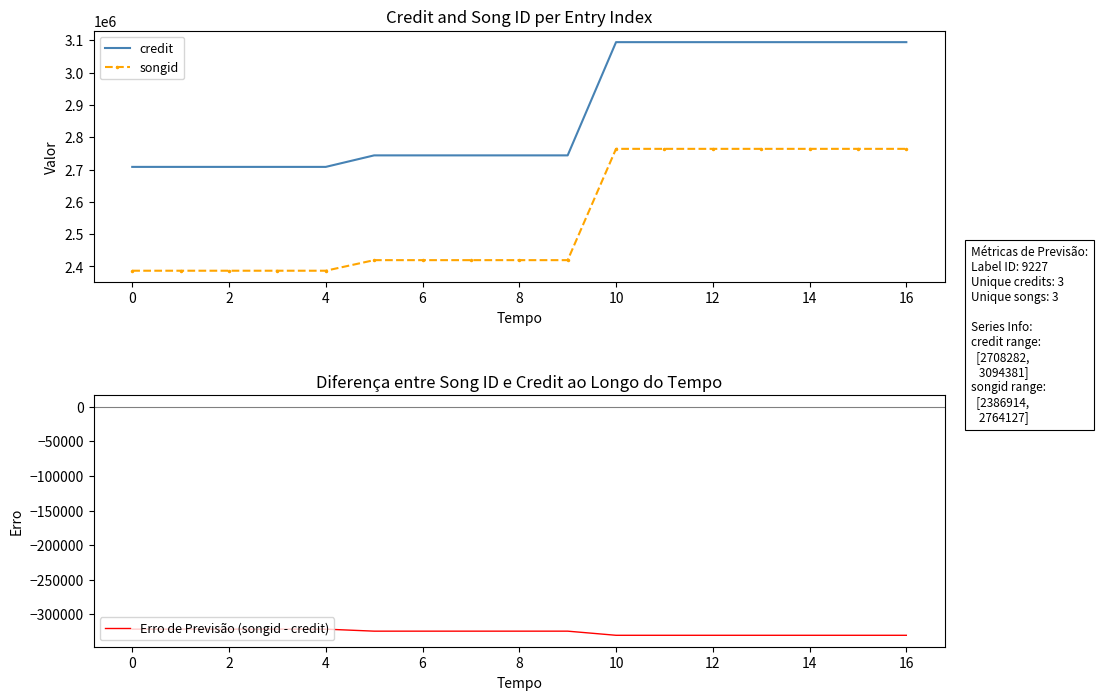

Reading left to right, what are all the values shown in this chart?

credit: 2708282	2708282	2708282	2708282	2708282	2743923	2743923	2743923	2743923	2743923	3094381	3094381	3094381	3094381	3094381	3094381	3094381
songid: 2386914	2386914	2386914	2386914	2386914	2419644	2419644	2419644	2419644	2419644	2764127	2764127	2764127	2764127	2764127	2764127	2764127
Erro de Previsão (songid - credit): -321368	-321368	-321368	-321368	-321368	-324279	-324279	-324279	-324279	-324279	-330254	-330254	-330254	-330254	-330254	-330254	-330254